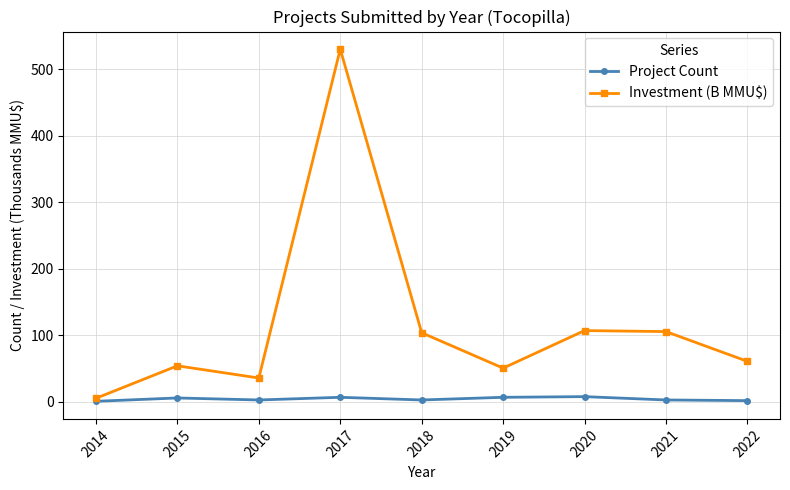

What is the value of the Project Count point at the 8th from the left?

3.0